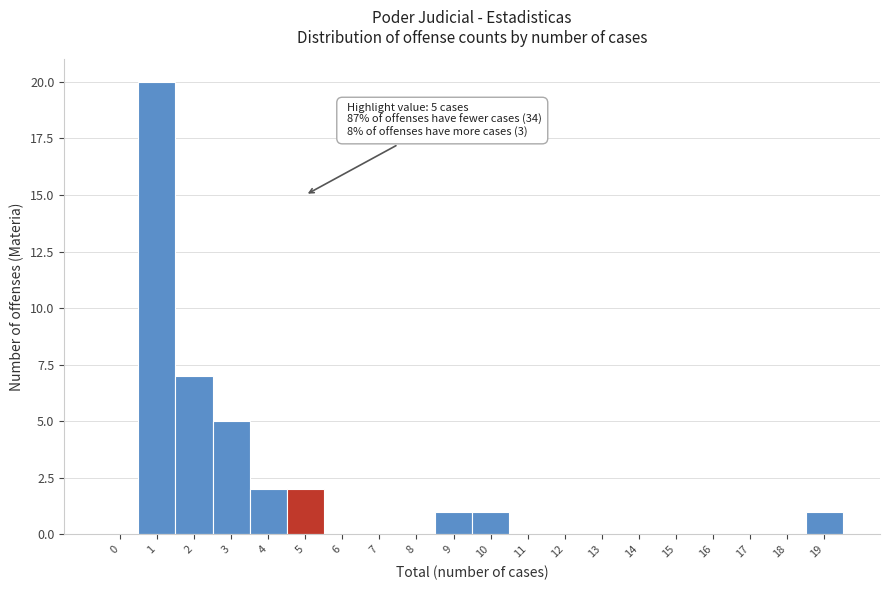

Reading left to right, list all the values displayed in this chart.

0=0	1=20	2=7	3=5	4=2	5=2	6=0	7=0	8=0	9=1	10=1	11=0	12=0	13=0	14=0	15=0	16=0	17=0	18=0	19=1